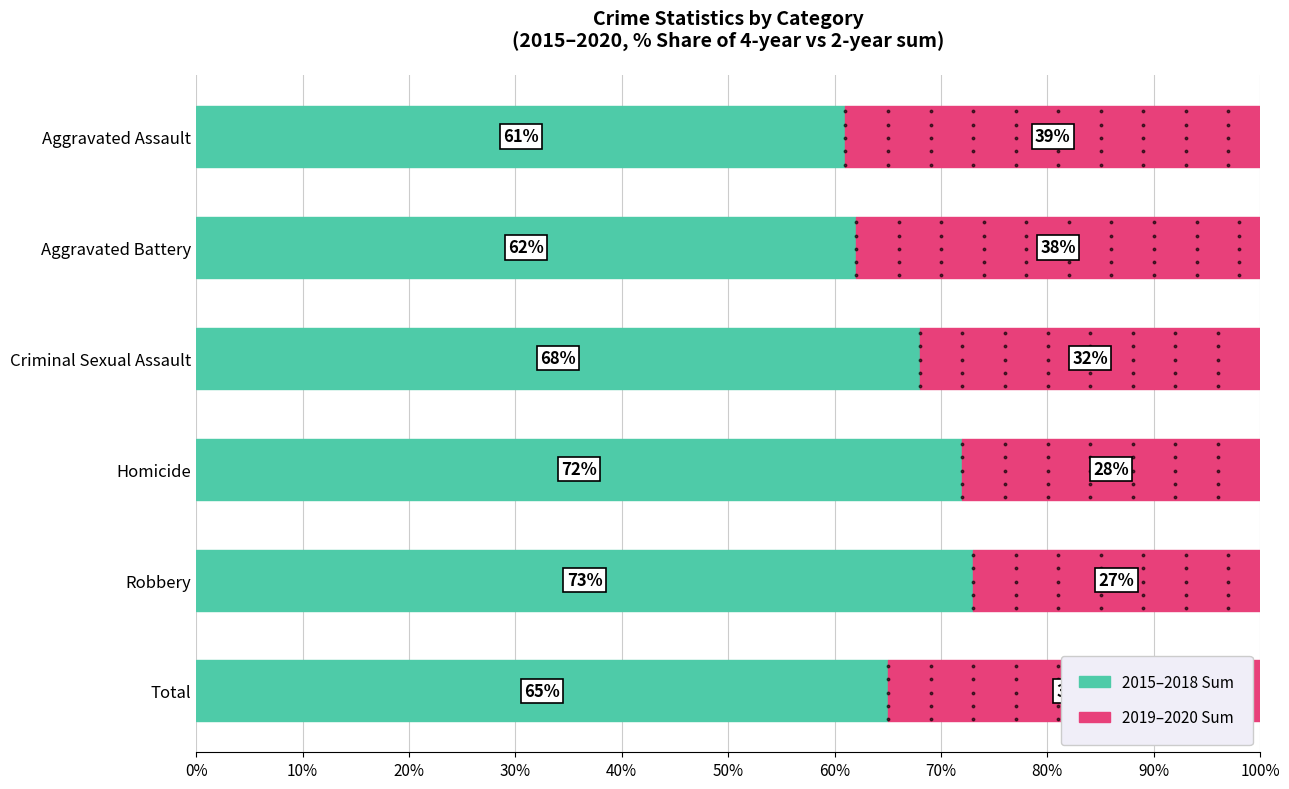

What is the difference between the maximum and minimum values in the 2015–2018 Sum series?

12